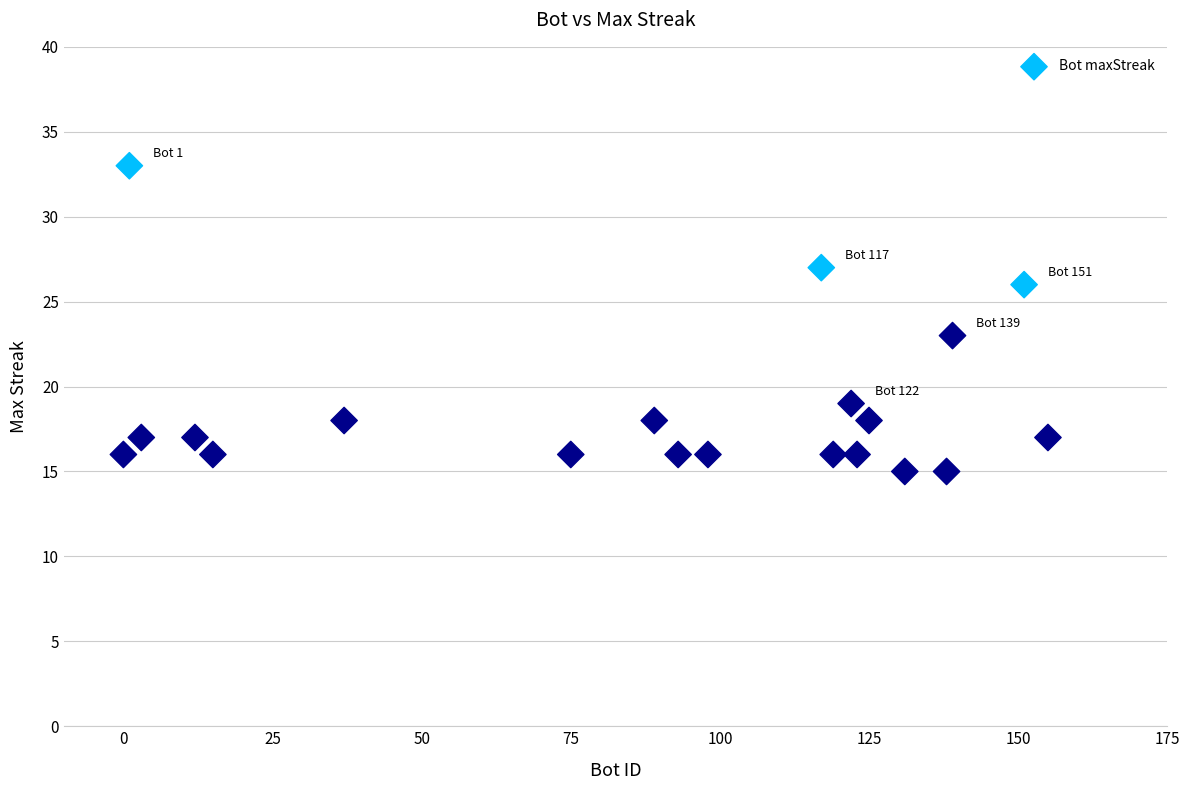

What is the range of X values (max minus min)?

155